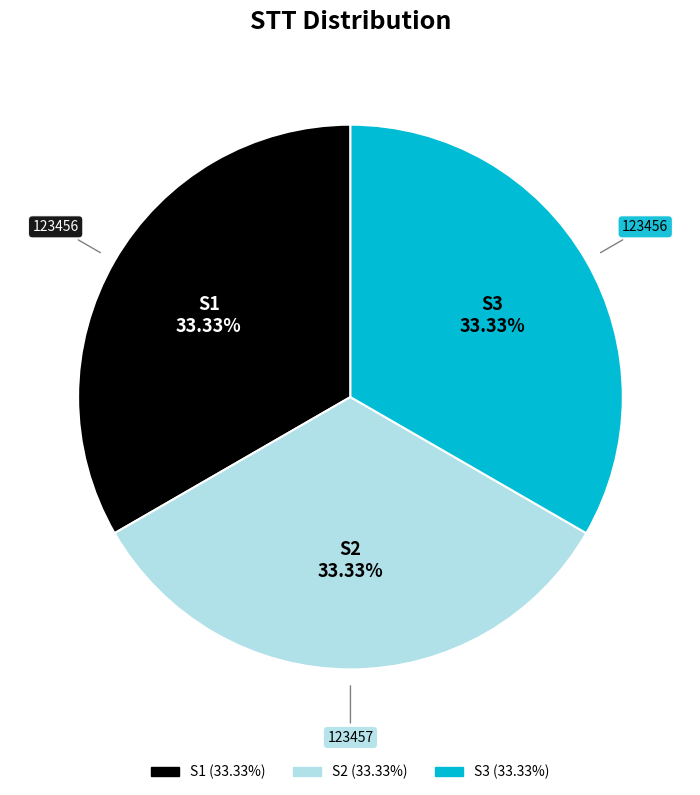

True or false: S1 accounts for 33% of the total.

True